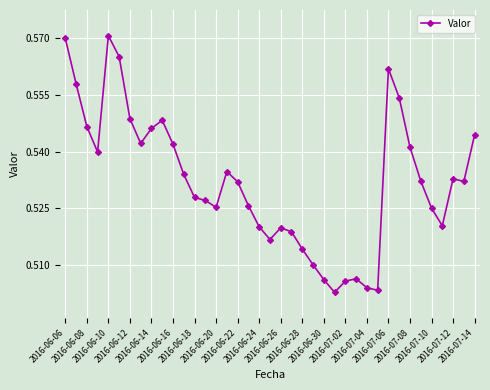

What is the sum of all values?

20.8